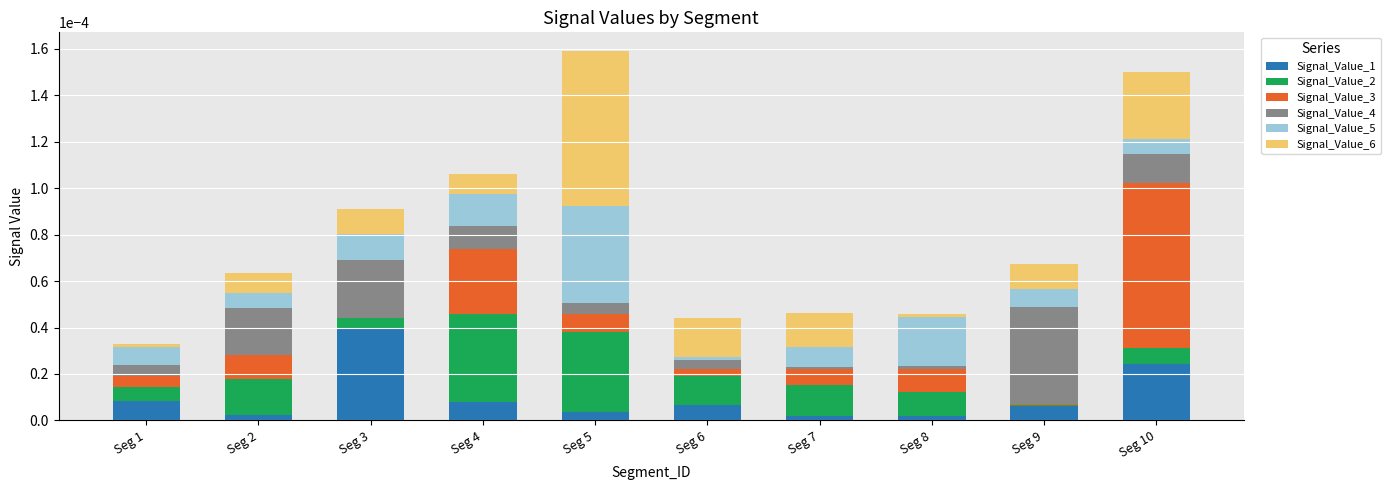

Which category has the highest value in the Signal_Value_1 series?

Seg 3